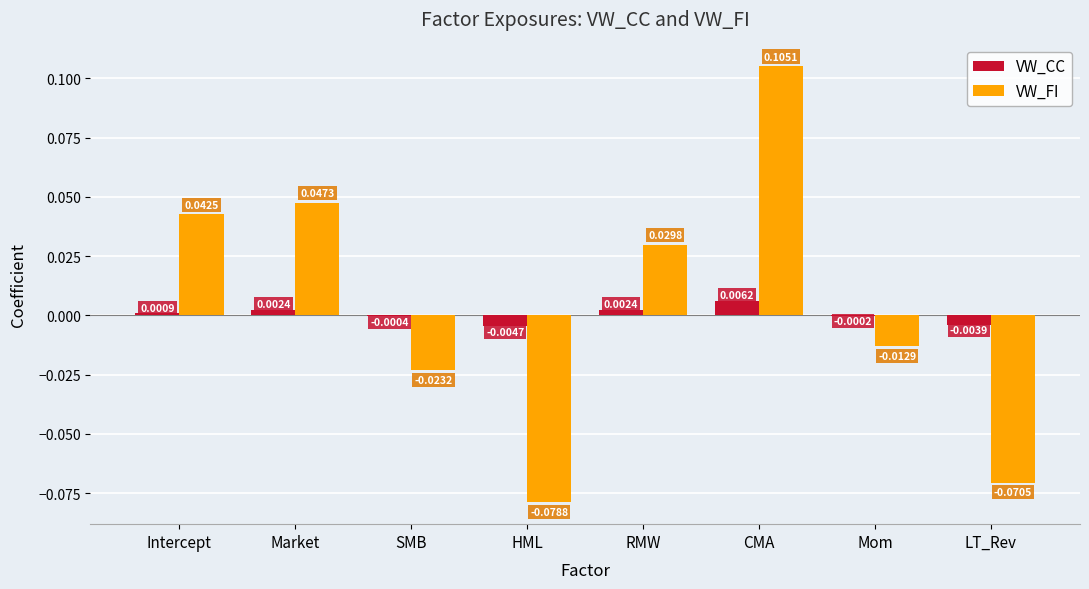

At which label is VW_CC closest to 0?

Mom